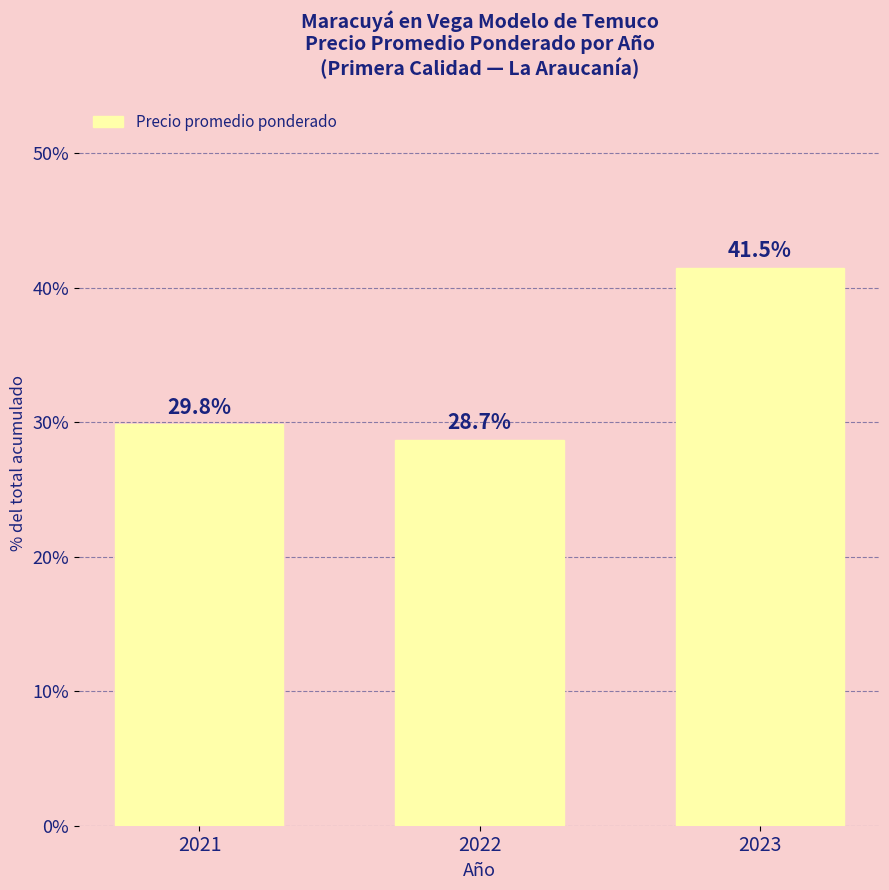

How many data points does each series have?

3